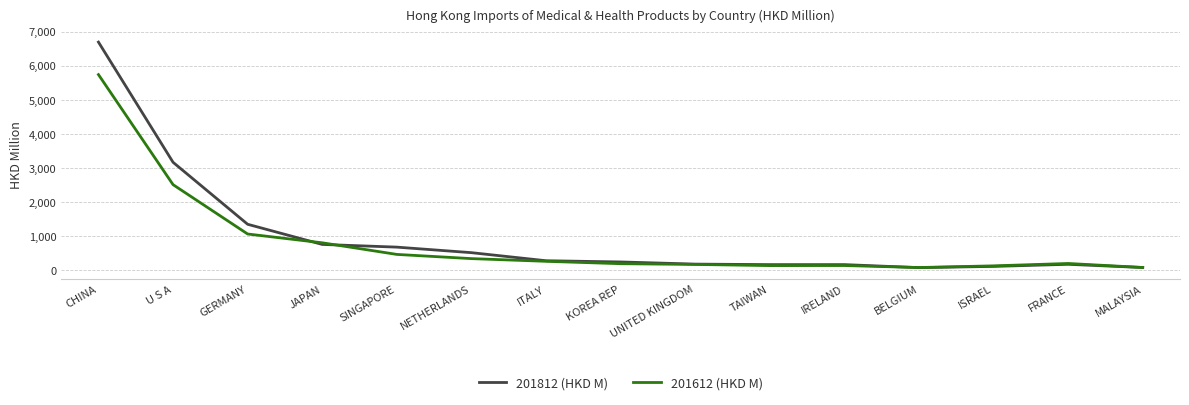

Which series has the largest range (max minus min)?

201812 (HKD M)